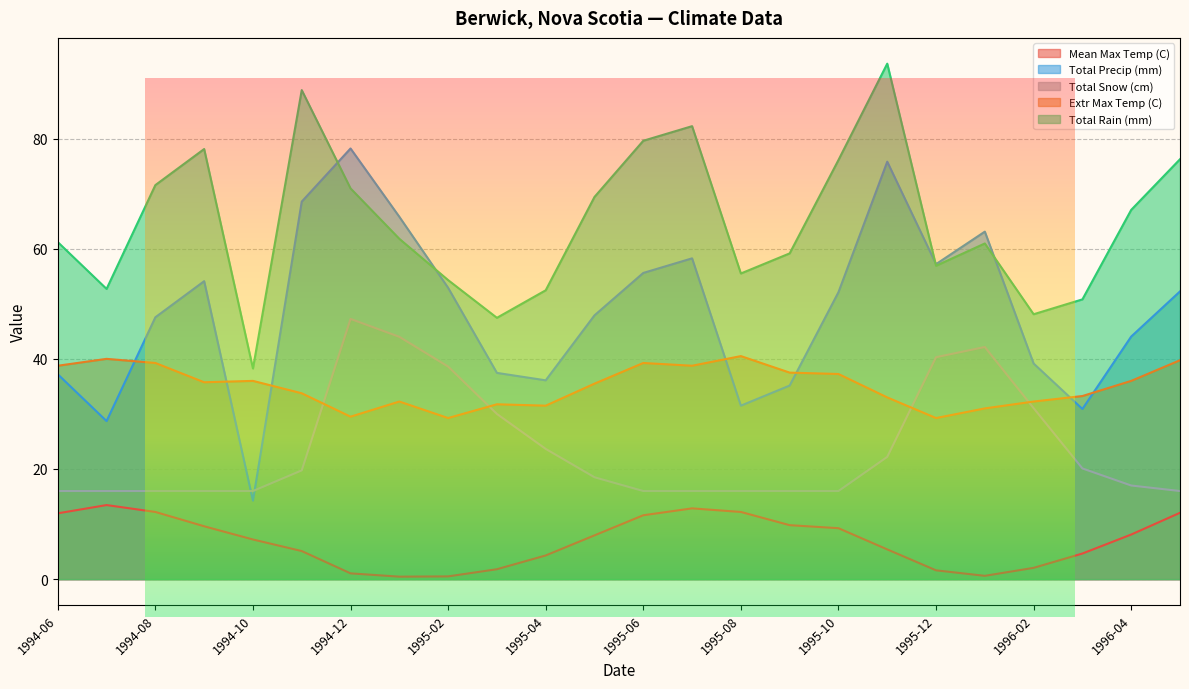

Which label corresponds to the largest value in the chart?

1995-11